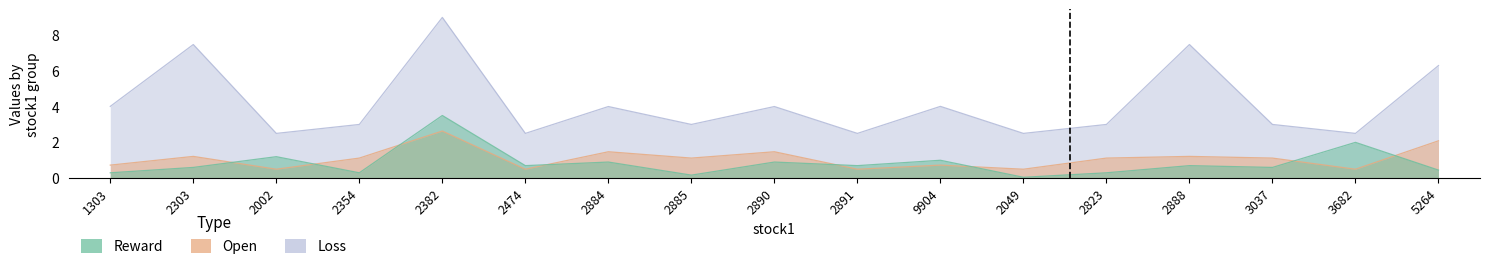

Reading left to right, what are all the values shown in this chart?

reward: 0.3	0.6	1.2	0.3	3.5	0.7	0.9	0.2	0.9	0.7	1.0	0.1	0.3	0.7	0.6	2.0	0.5
open: 0.7	1.2	0.5	1.1	2.6	0.5	1.5	1.1	1.5	0.5	0.7	0.5	1.1	1.2	1.1	0.5	2.1
loss: 4.0	7.5	2.5	3.0	9.0	2.5	4.0	3.0	4.0	2.5	4.0	2.5	3.0	7.5	3.0	2.5	6.3